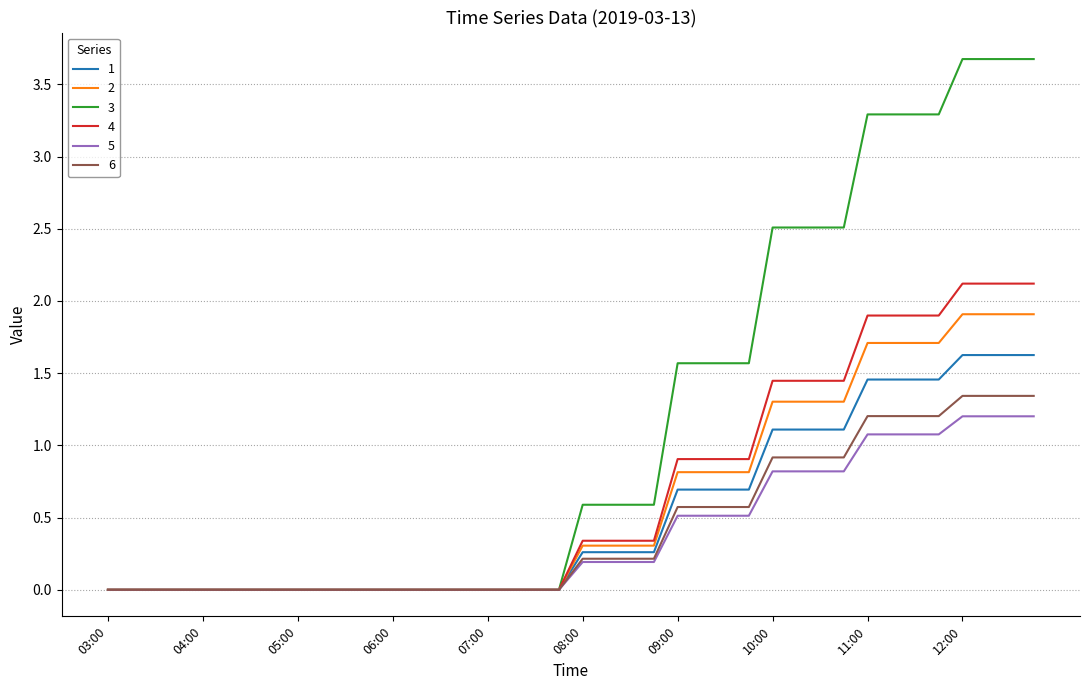

Which series has the largest range (max minus min)?

3